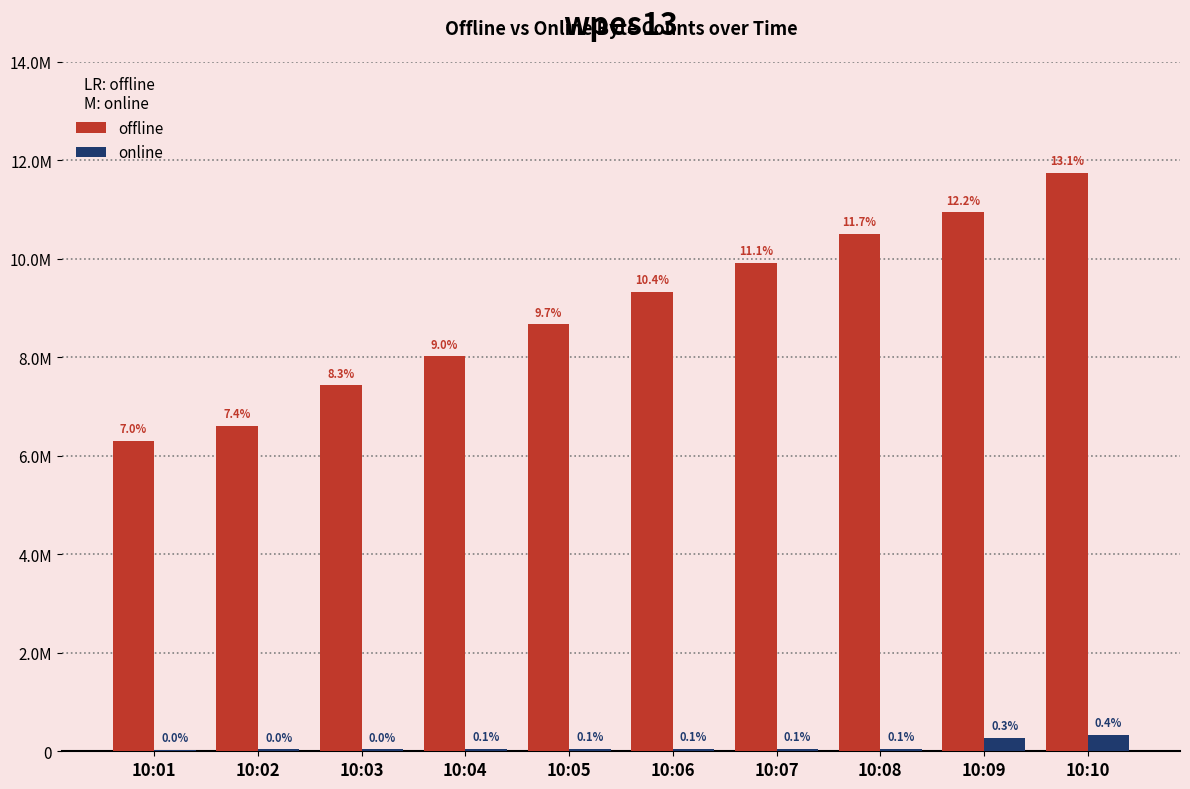

The offline series shows 3366863 at 10:04. True or false?

False